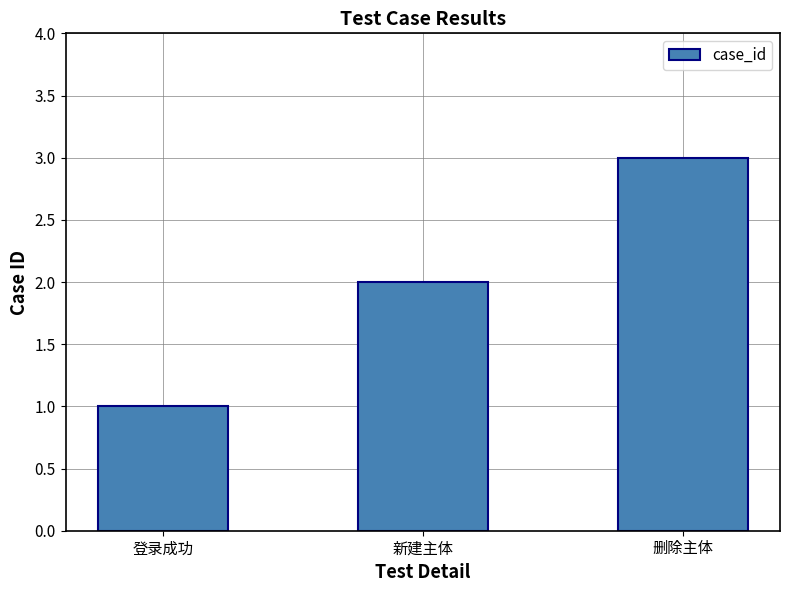

Reading right to left, extract all data points from this chart.

删除主体=3	新建主体=2	登录成功=1